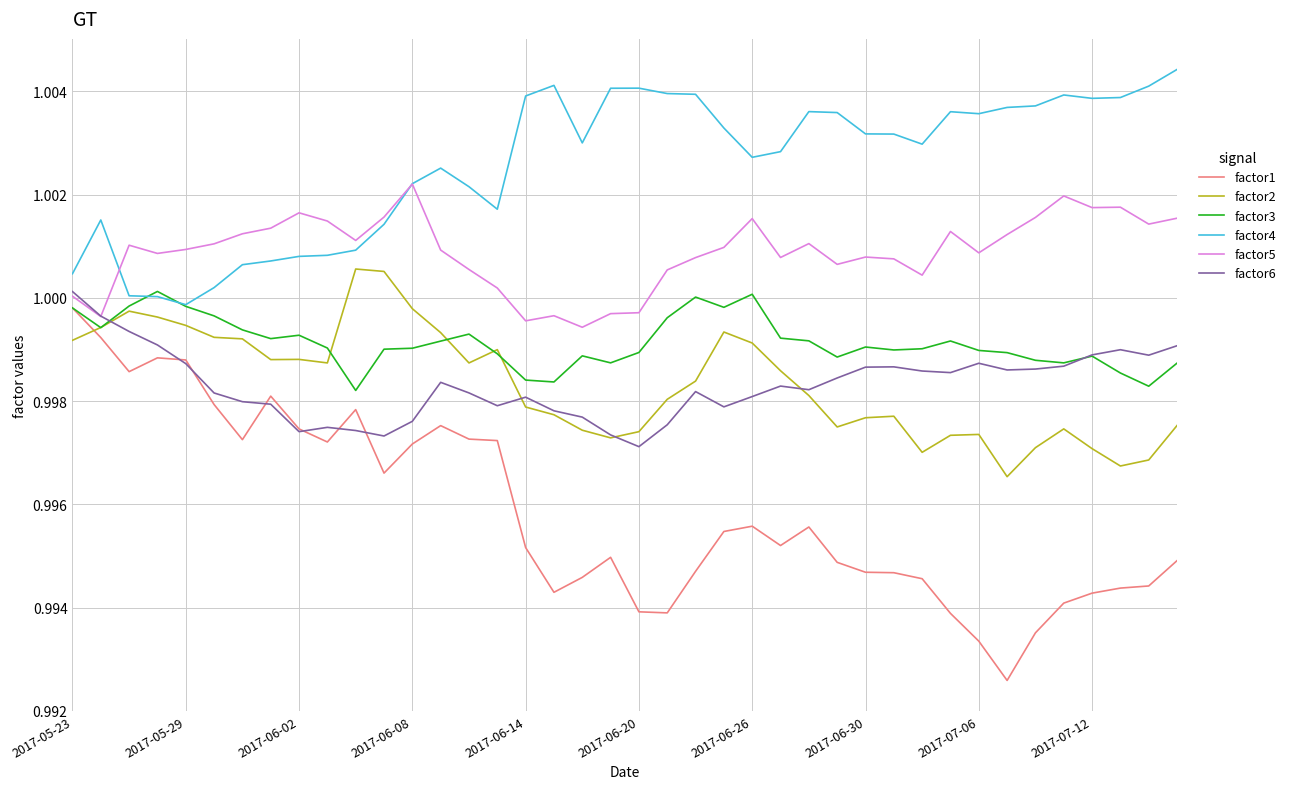

What are all the series names shown in the legend?

factor1, factor2, factor3, factor4, factor5, factor6